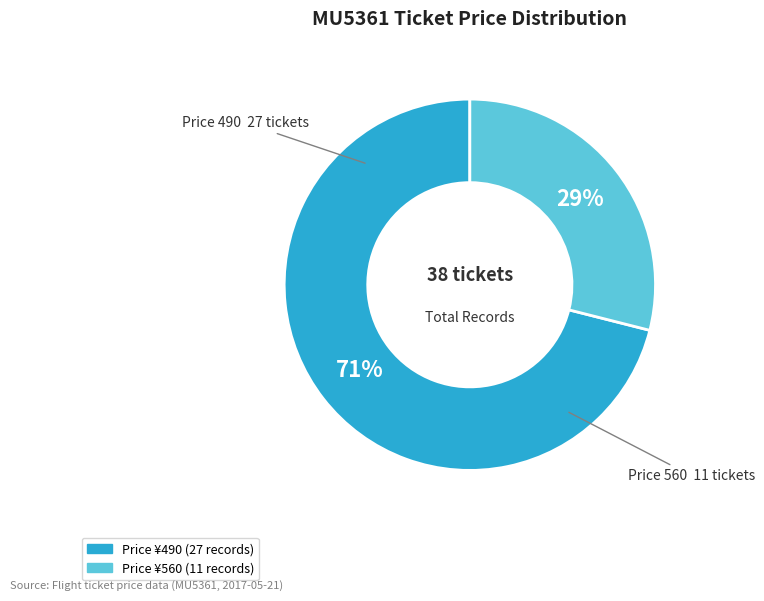

To the nearest percent, what is the average slice percentage?

50%